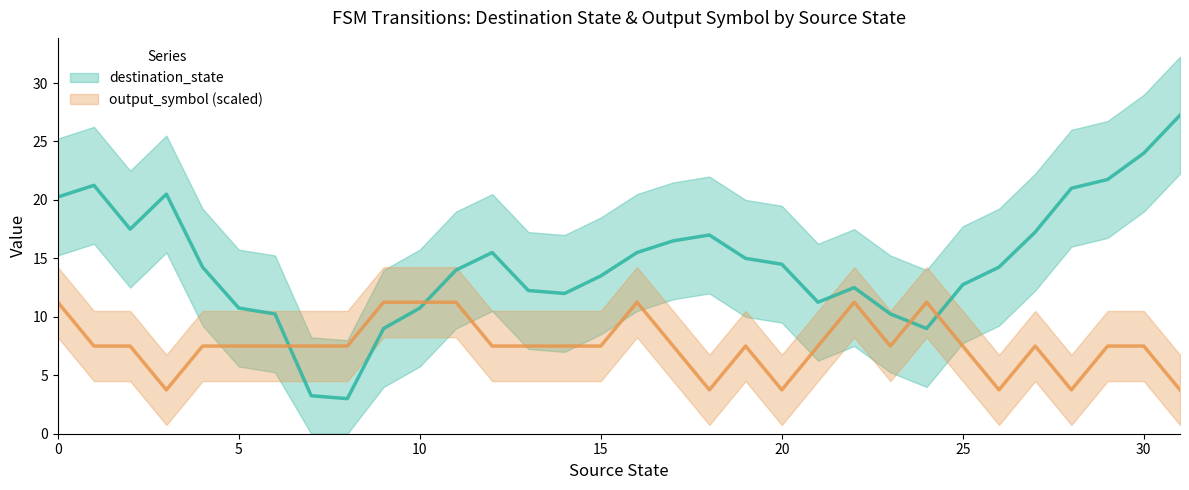

True or false: destination_state and output_symbol cross at least once.

True